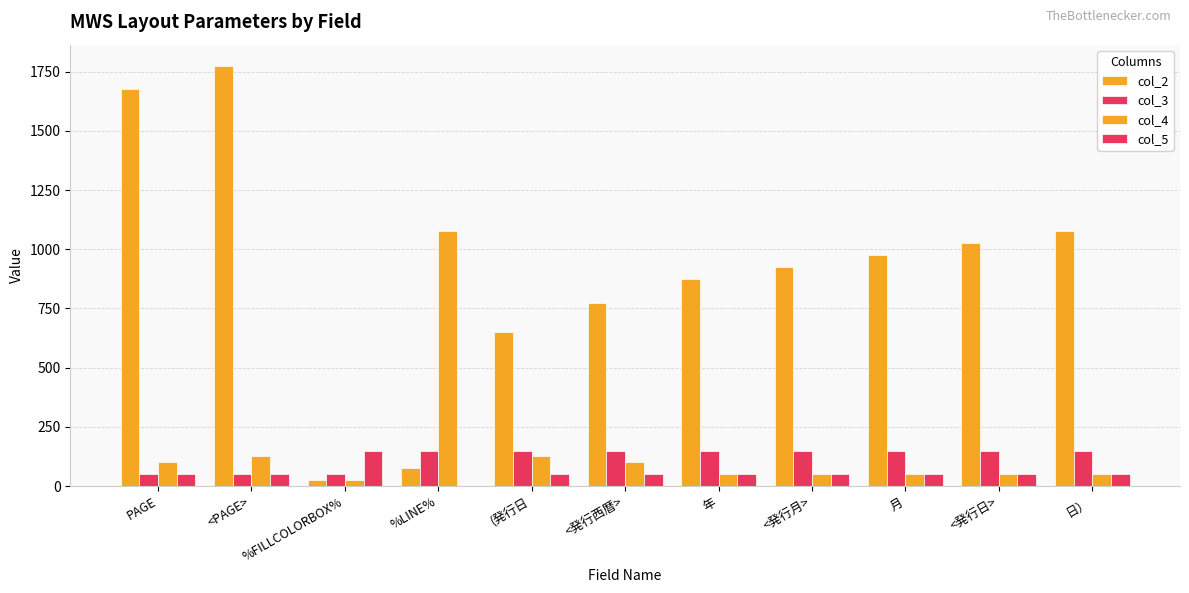

Reading right to left, transcribe all the data shown in this chart.

col_2: 日）=1075	<発行日>=1025	月=975	<発行月>=925	年=875	<発行西暦>=775	(発行日=650	%LINE%=75	%FILLCOLORBOX%=25	<PAGE>=1775	PAGE=1675
col_3: 日）=150	<発行日>=150	月=150	<発行月>=150	年=150	<発行西暦>=150	(発行日=150	%LINE%=150	%FILLCOLORBOX%=50	<PAGE>=50	PAGE=50
col_4: 日）=50	<発行日>=50	月=50	<発行月>=50	年=50	<発行西暦>=100	(発行日=125	%LINE%=1075	%FILLCOLORBOX%=25	<PAGE>=125	PAGE=100
col_5: 日）=50	<発行日>=50	月=50	<発行月>=50	年=50	<発行西暦>=50	(発行日=50	%LINE%=0	%FILLCOLORBOX%=150	<PAGE>=50	PAGE=50